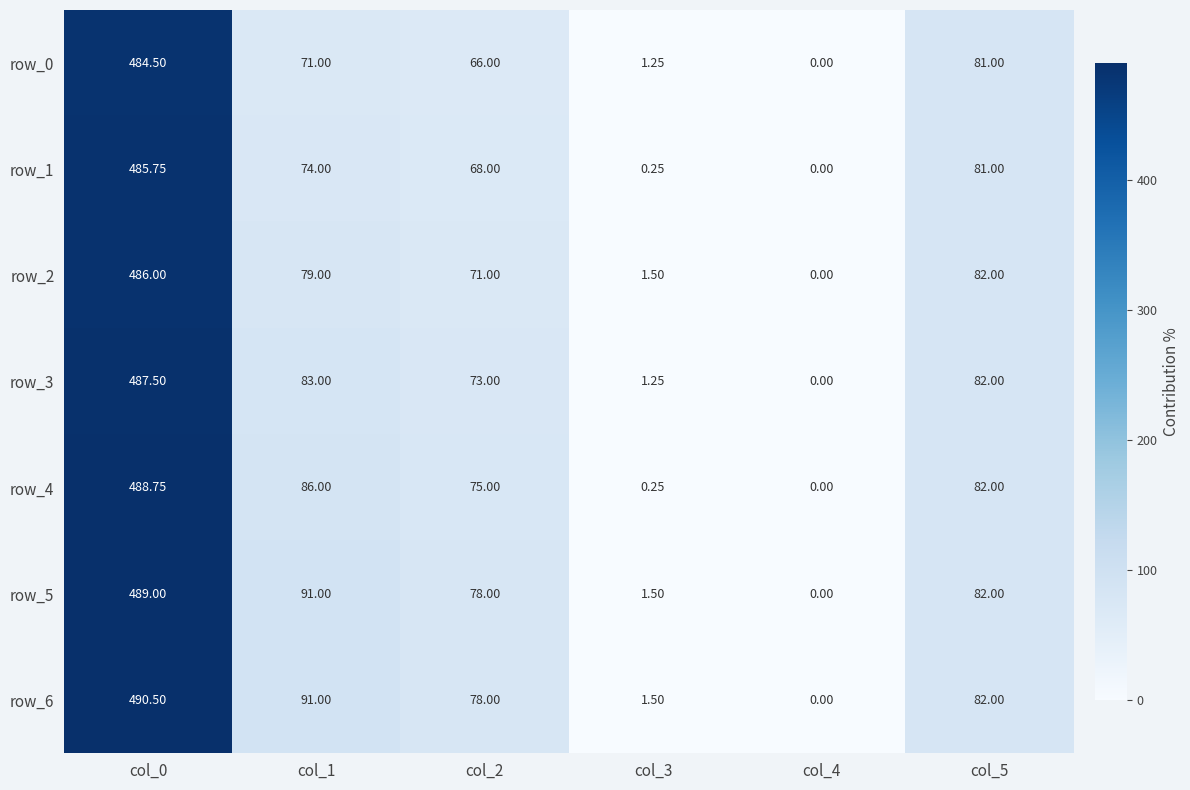

At which category is the sum across all series the highest?

col_0